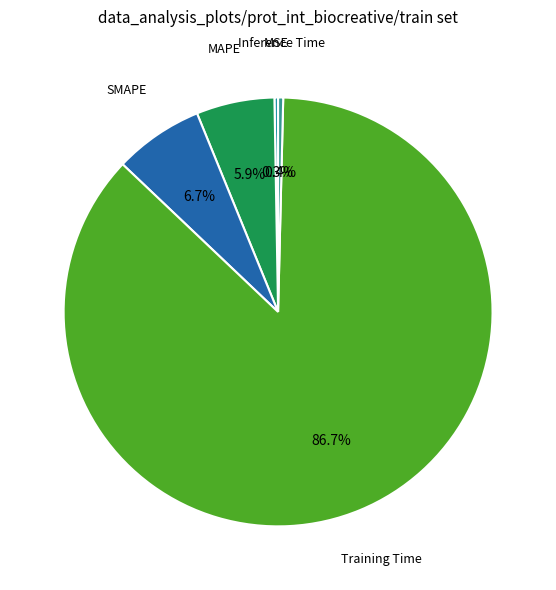

How many slices are in this pie chart?

5